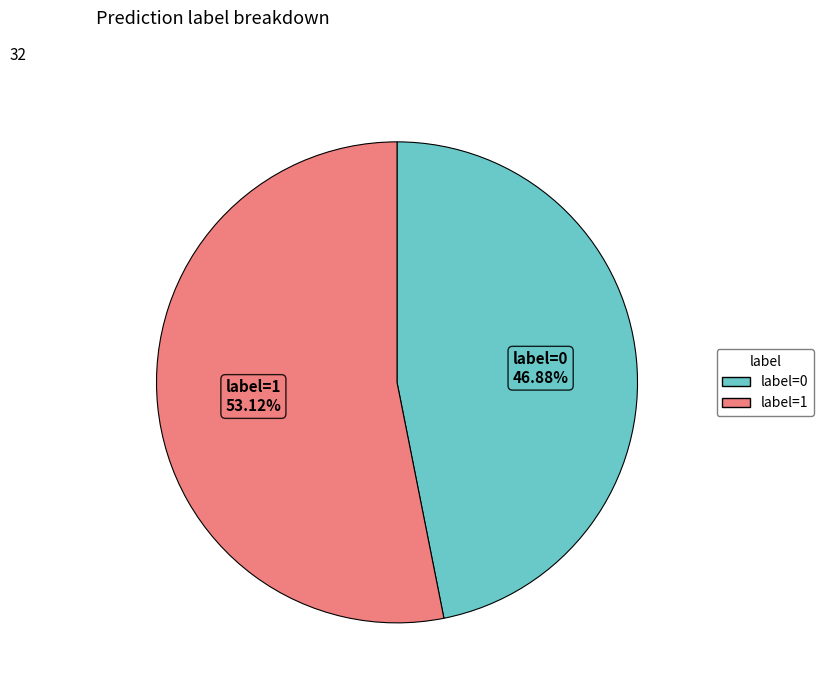

What is the total percentage of label=1 and label=0?

100.0%